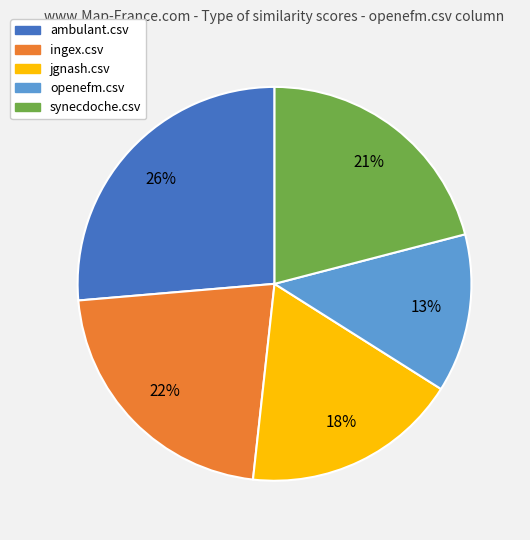

Which category has the biggest portion of the pie?

ambulant.csv